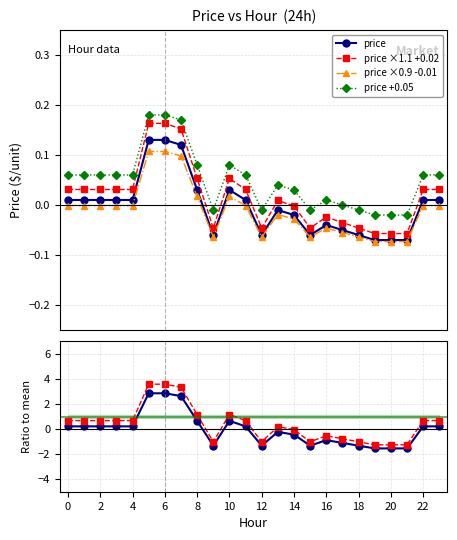

What are all the series names shown in the legend?

price, price ×1.1 +0.02, price ×0.9 -0.01, price +0.05